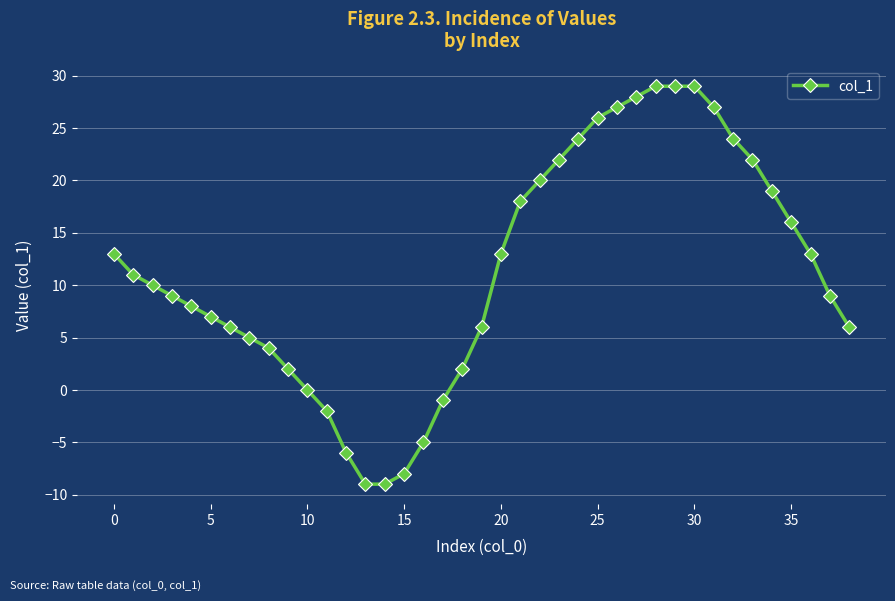

What is the smallest value displayed?

-9